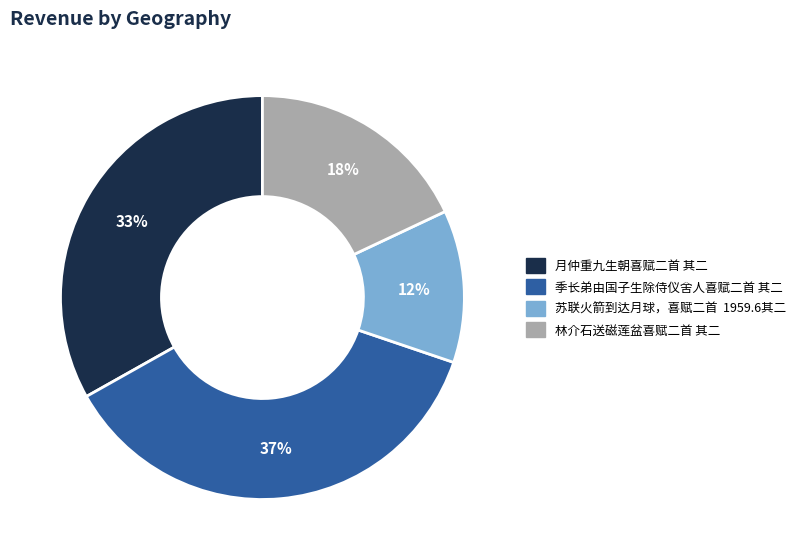

What is the smallest slice in the pie chart?

苏联火箭到达月球，喜赋二首 1959.6其二